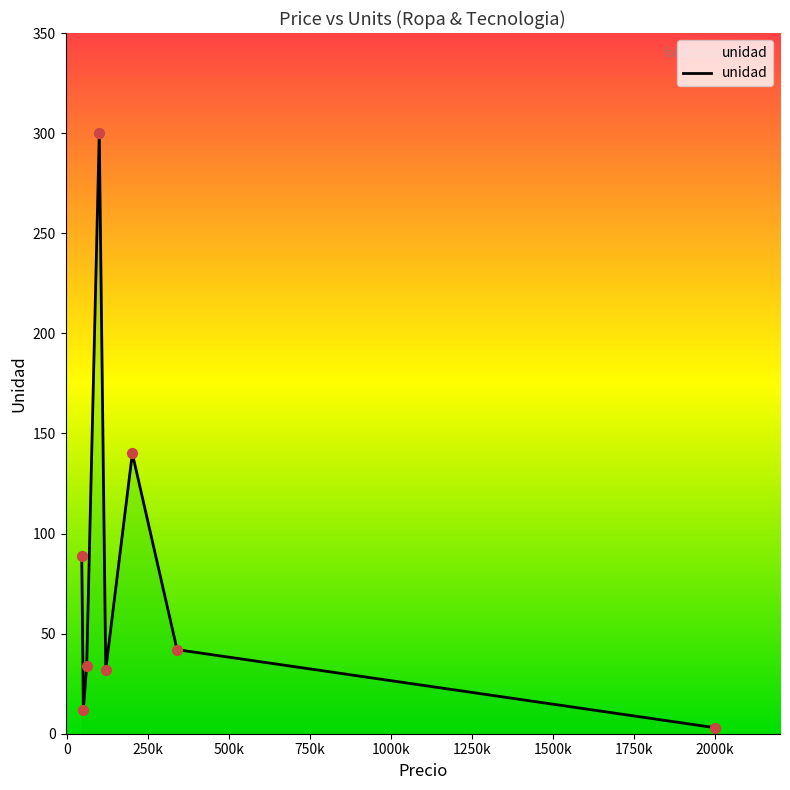

How many interior local valleys (lower than both neighbors) does the data have?

2